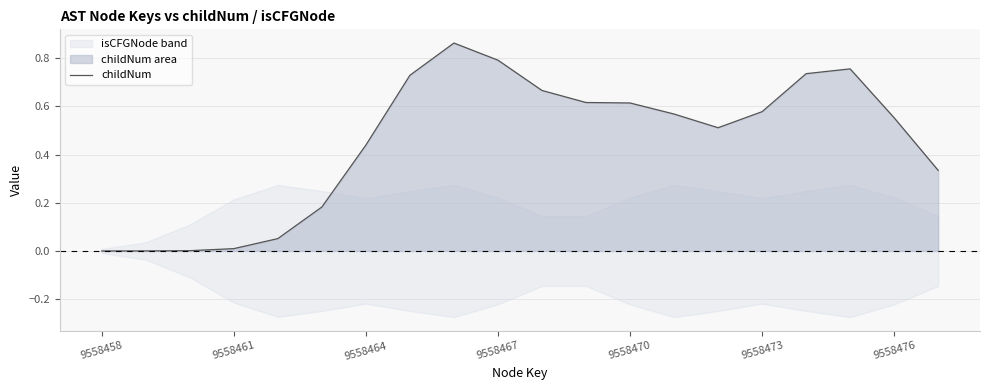

Does the chart display data point markers on the line(s)?

No